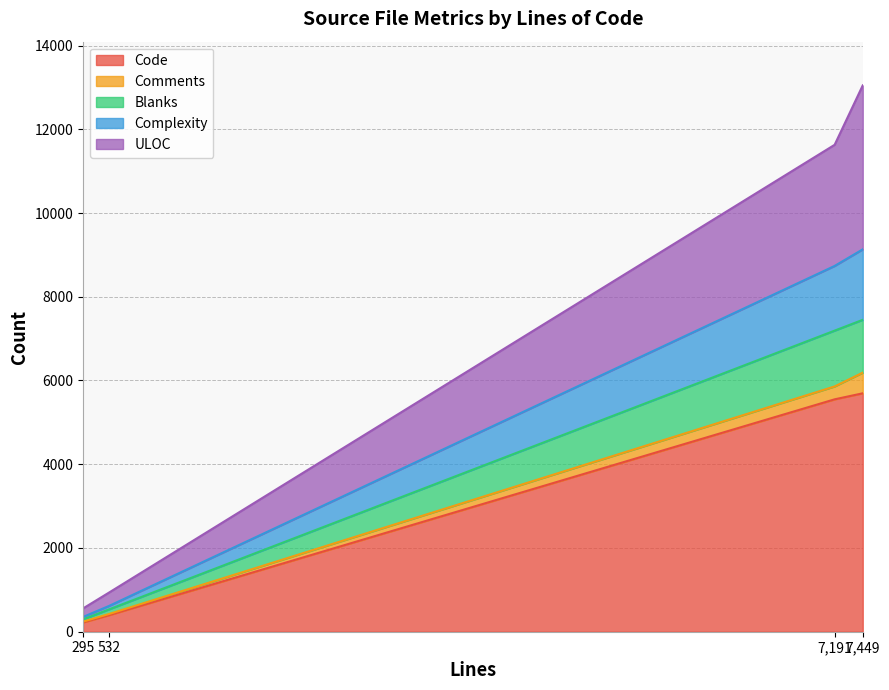

What is the highest value of the Code series?

5694